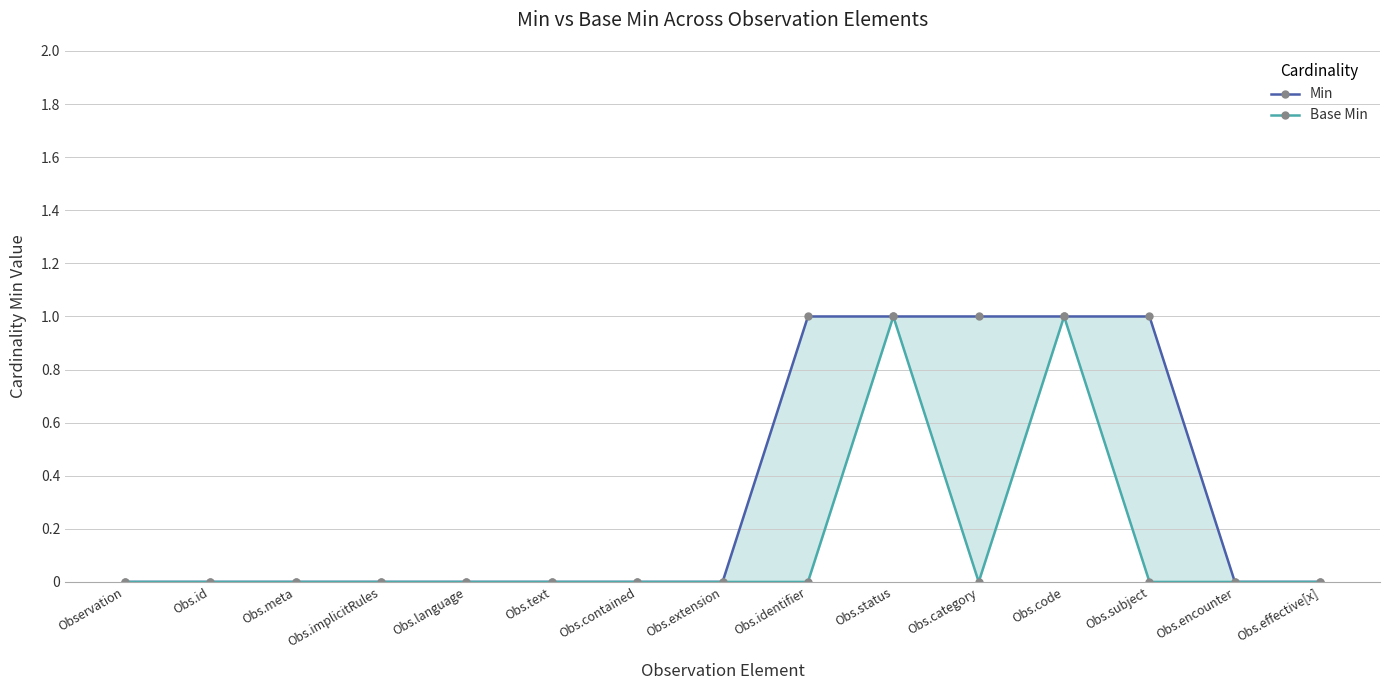

Does the chart display data point markers on the line(s)?

Yes